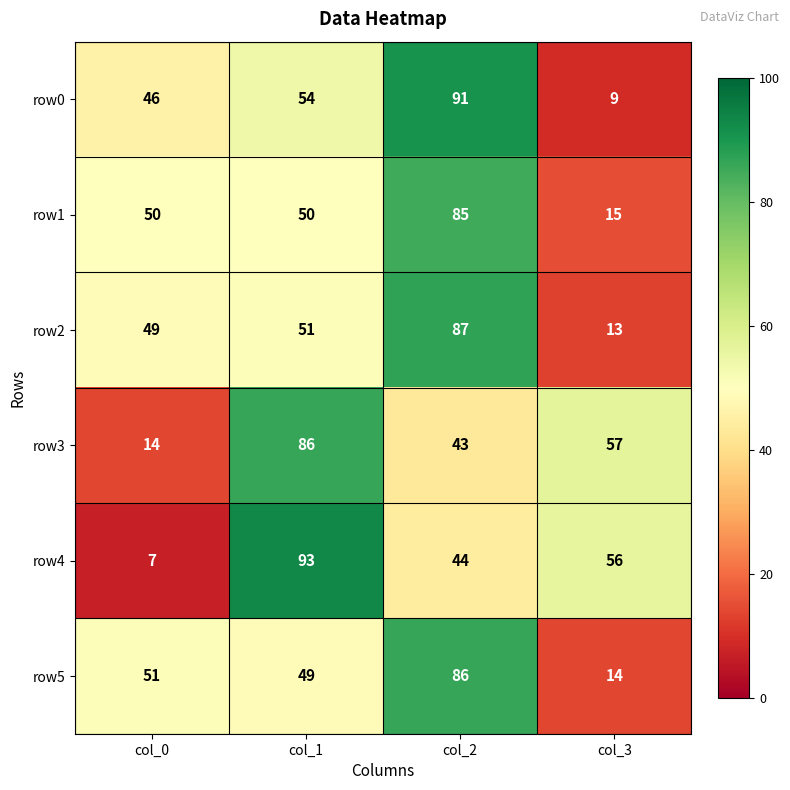

Read the row4 value at col_2, to the nearest 5.

45